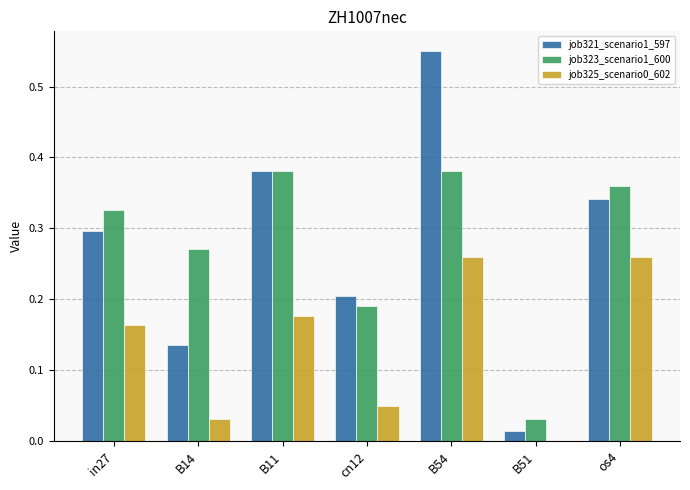

Are the bars grouped side by side (vs. stacked)?

Yes